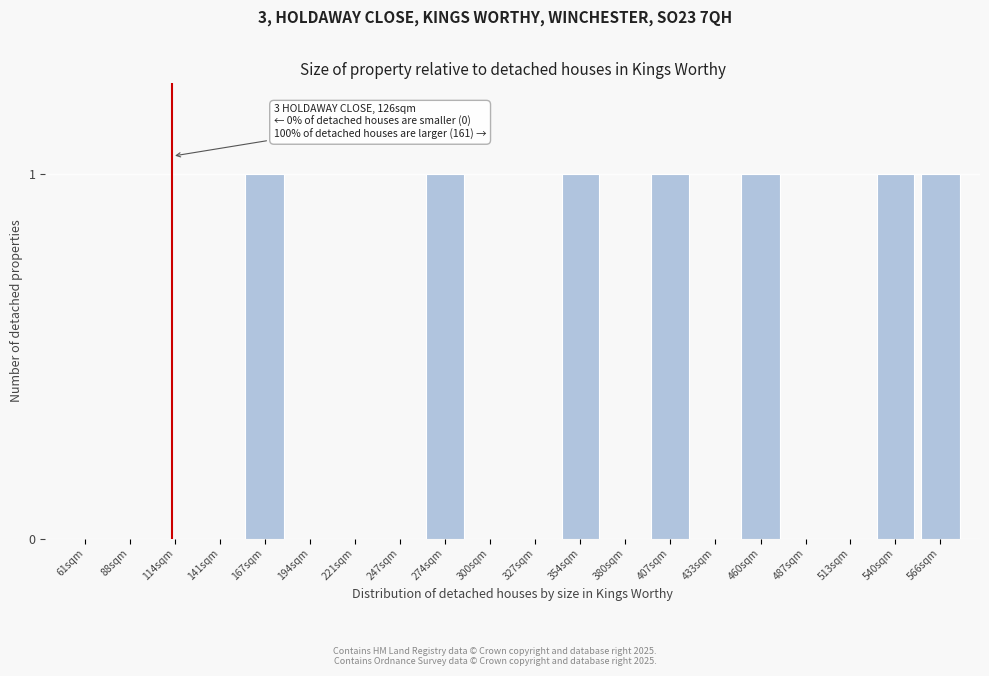

Reading right to left, extract all data points from this chart.

566sqm=1	540sqm=1	513sqm=0	487sqm=0	460sqm=1	433sqm=0	407sqm=1	380sqm=0	354sqm=1	327sqm=0	300sqm=0	274sqm=1	247sqm=0	221sqm=0	194sqm=0	167sqm=1	141sqm=0	114sqm=0	88sqm=0	61sqm=0